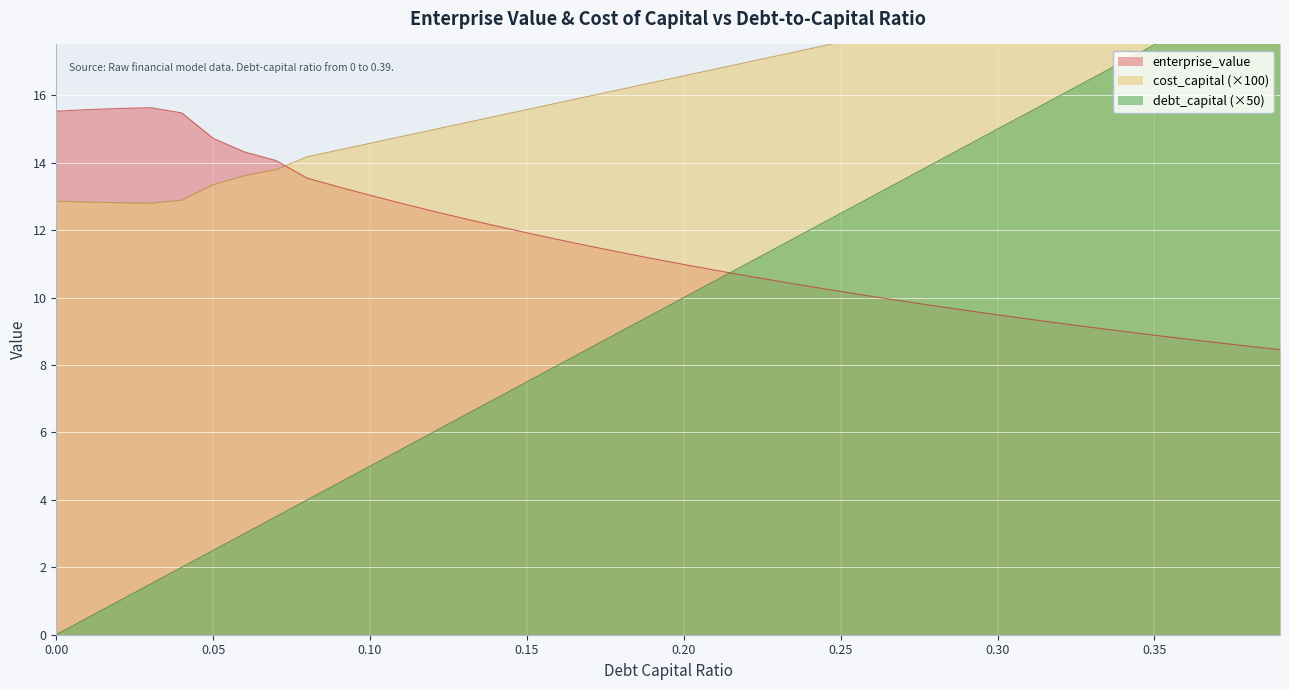

Is the value of enterprise_value at 0.07 greater than the value of debt_capital at 0.29?

No